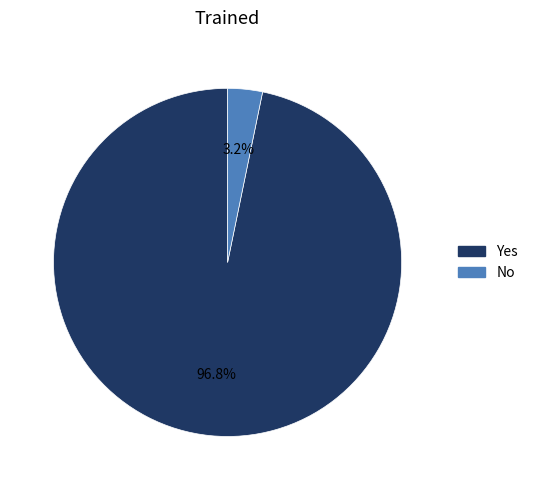

How many slices are in this pie chart?

2